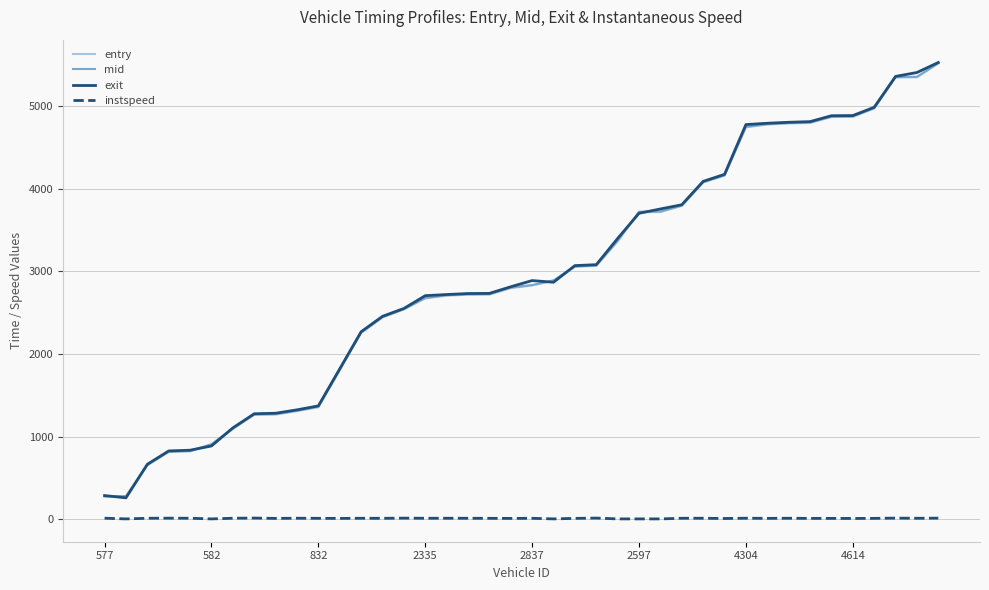

What is the maximum value for exit?

5524.1